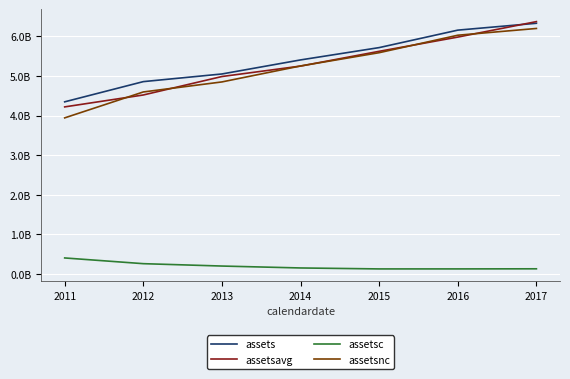

What are all the series names shown in the legend?

assets, assetsavg, assetsc, assetsnc